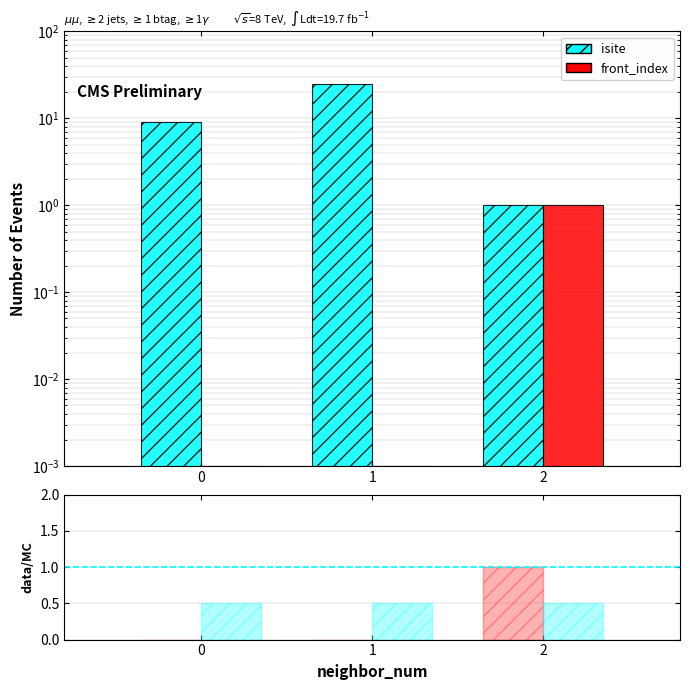

Which series has the largest range (max minus min)?

isite